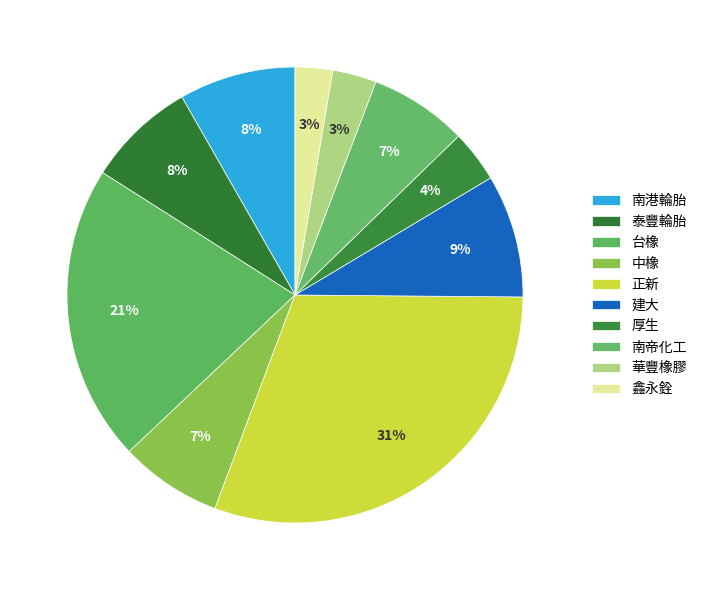

How many slices are in this pie chart?

10